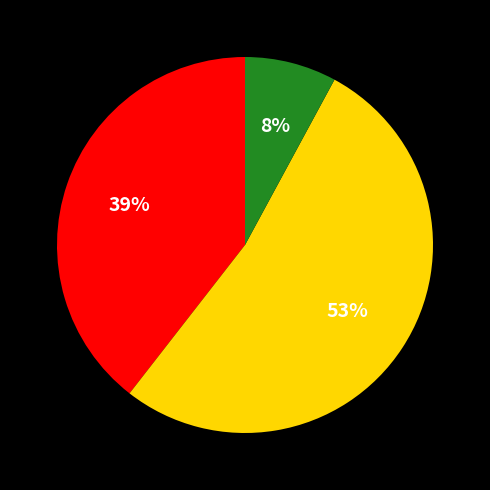

Does any single category account for the majority?

Yes